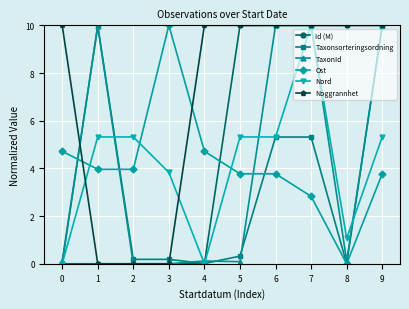

Which category has the highest value in the Nord series?

7